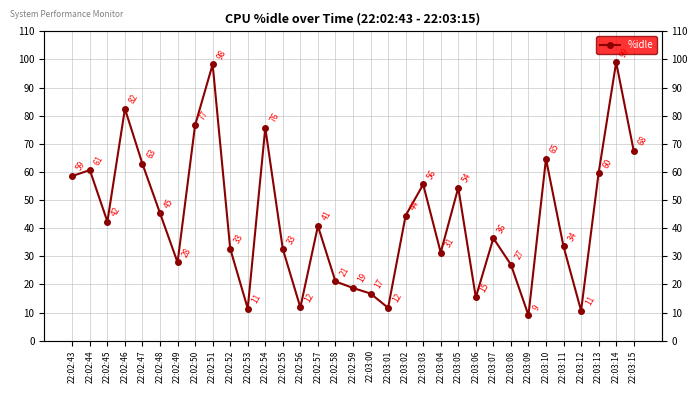

How many interior local valleys (lower than both neighbors) does the data have?

9